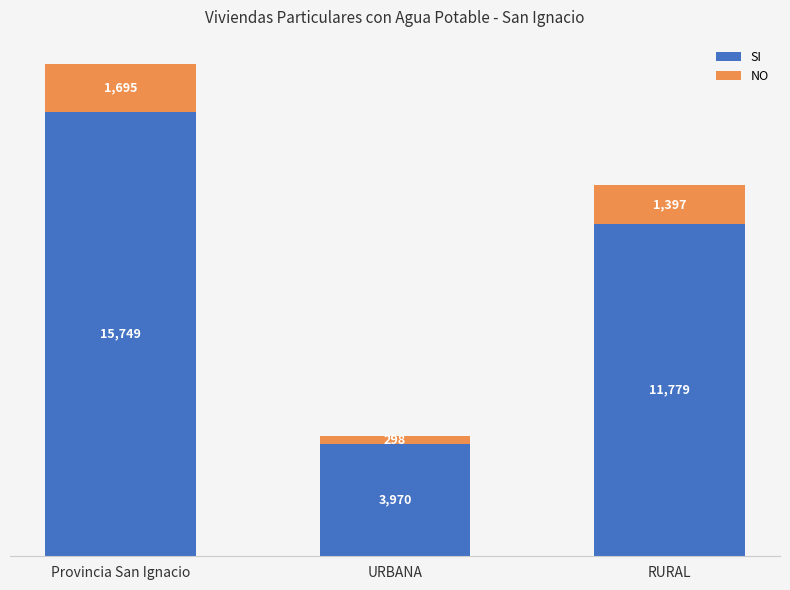

What is the total value across all series at Provincia San Ignacio?

17444